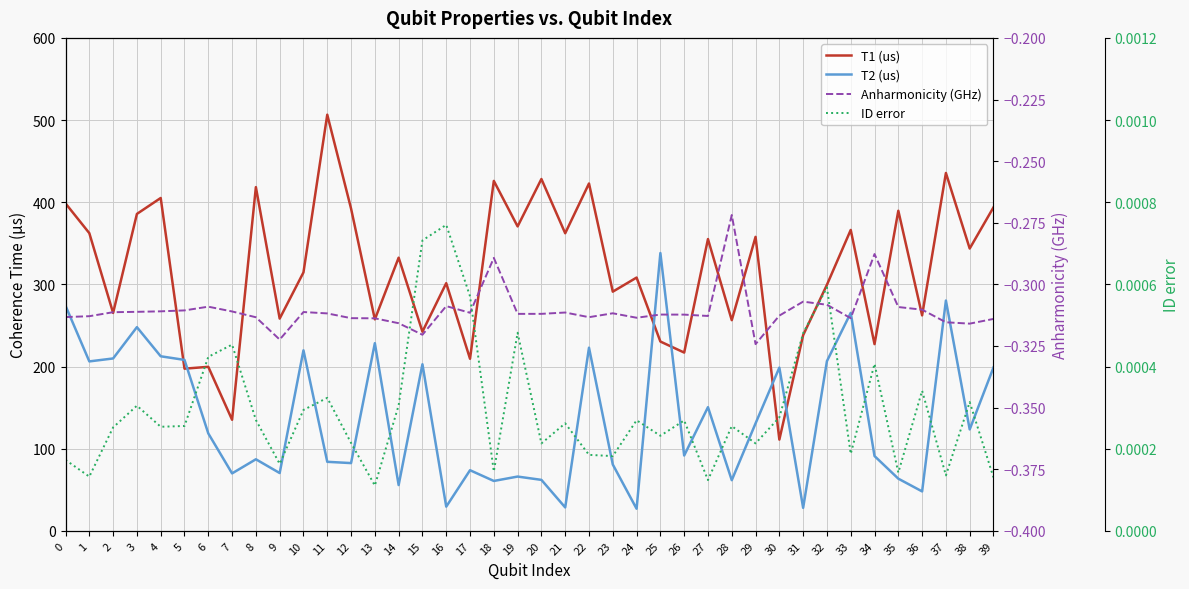

Where is T2 (us) nearest to the value 182?

30